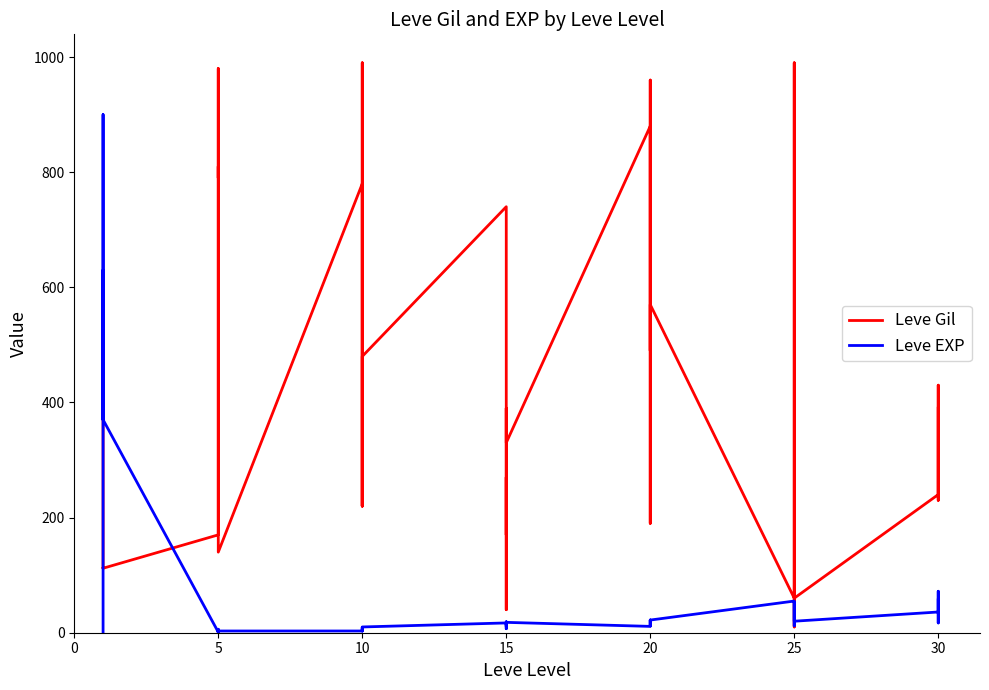

How many times do Leve EXP and Leve Gil cross each other?

4